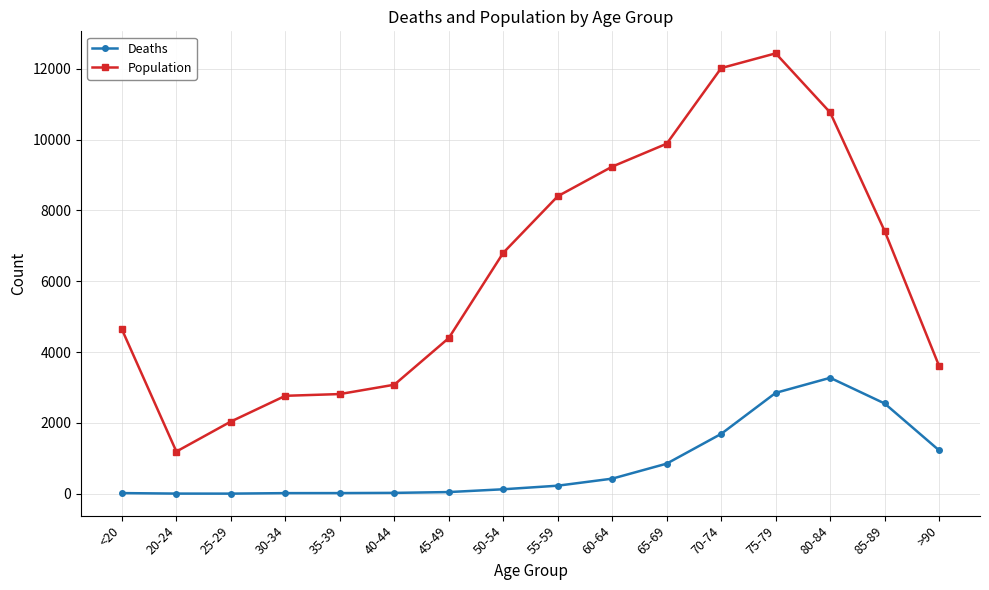

What is the label of the 1st point from the right?

>90